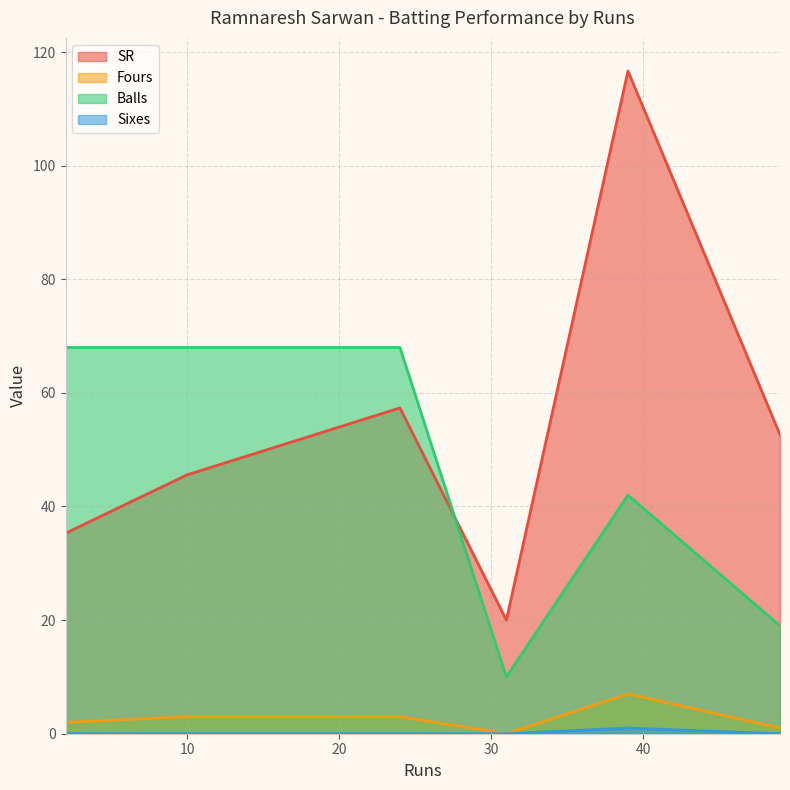

Where is the first local maximum for Fours?

39